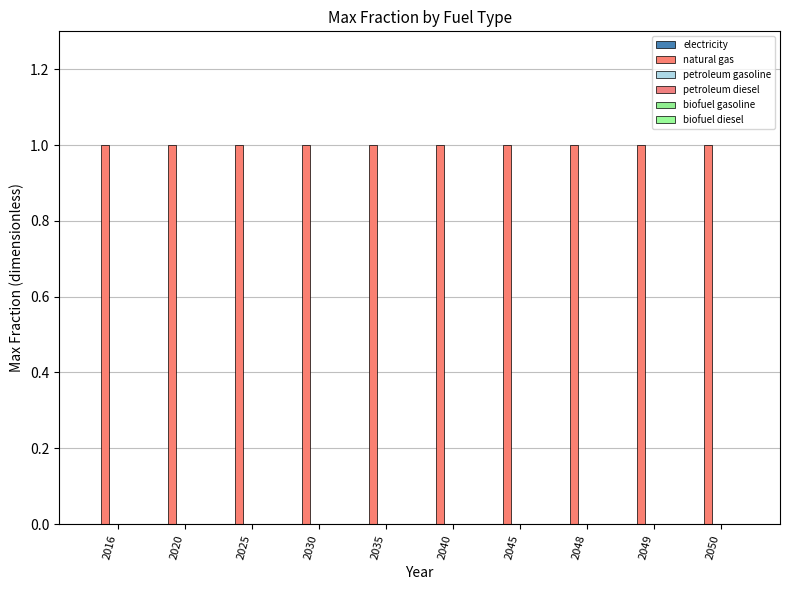

How many groups of bars are there?

10